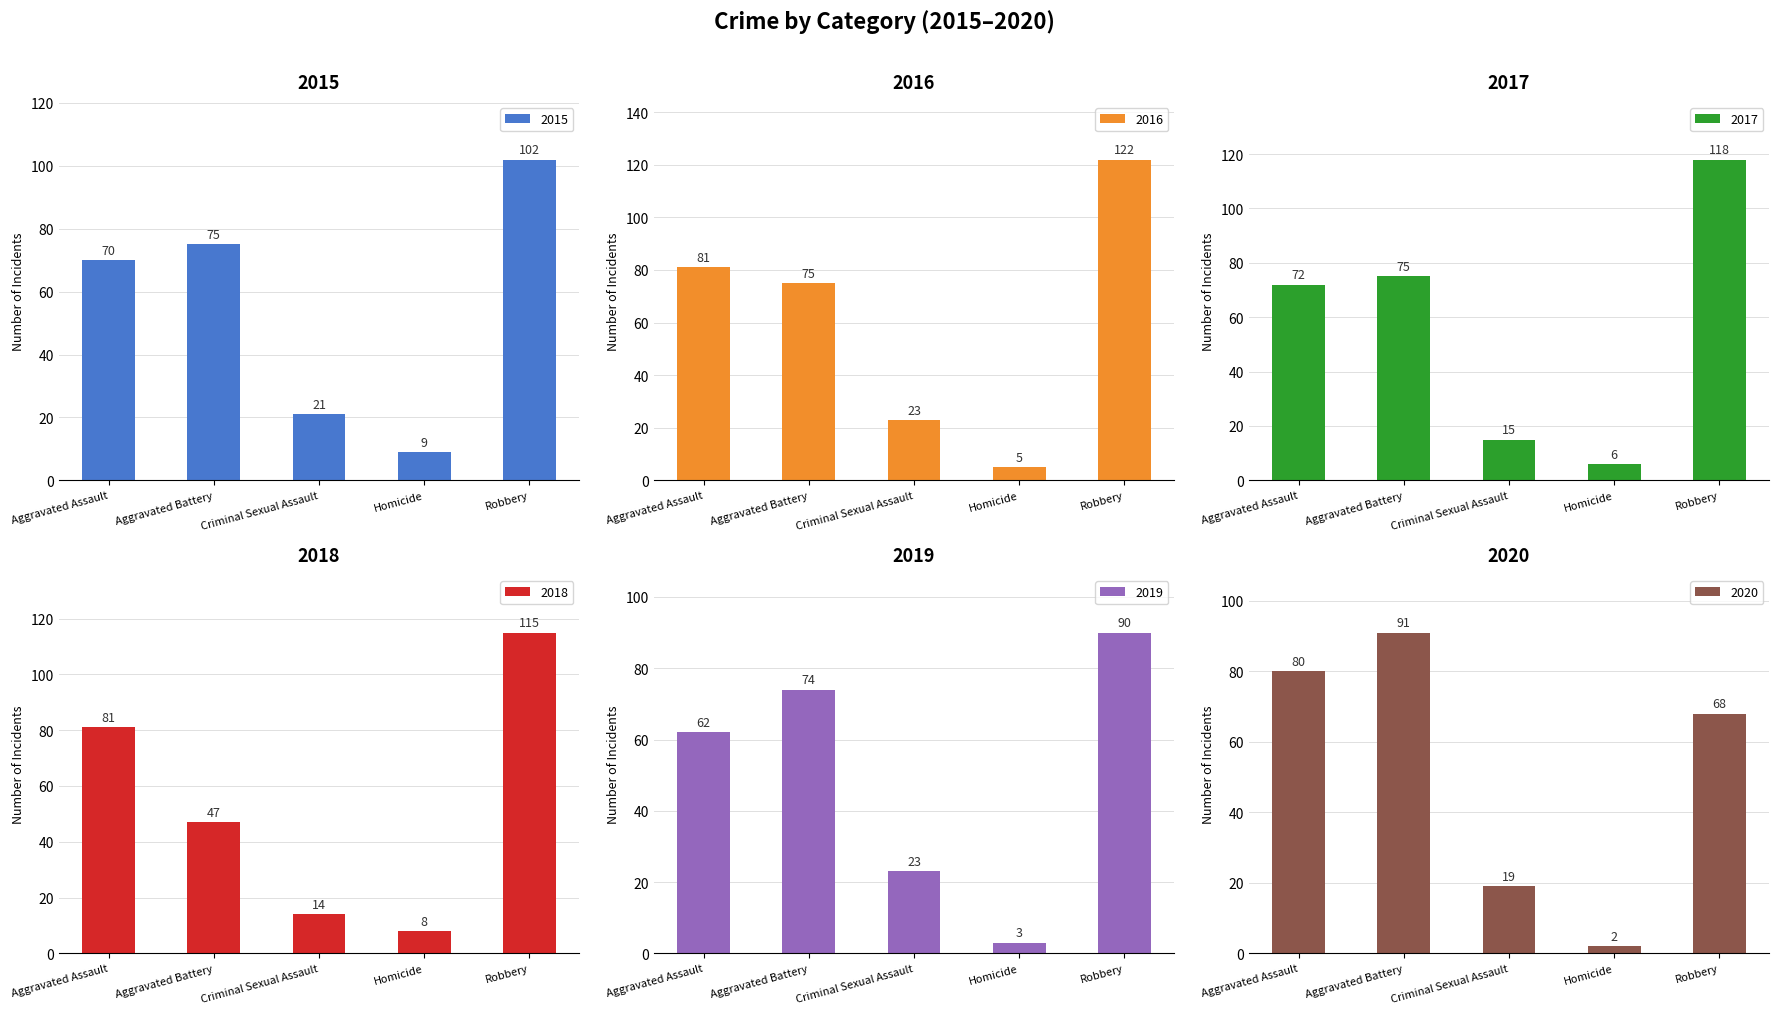

What are all the series names shown in the legend?

2015, 2016, 2017, 2018, 2019, 2020